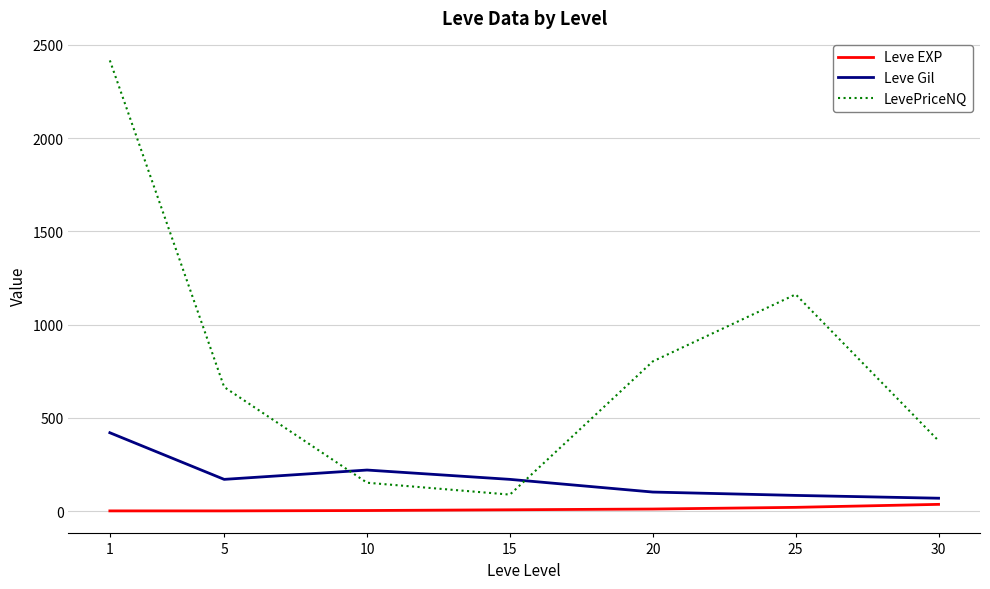

Is the value of Leve Gil at 1 greater than the value of Leve EXP at 1?

Yes